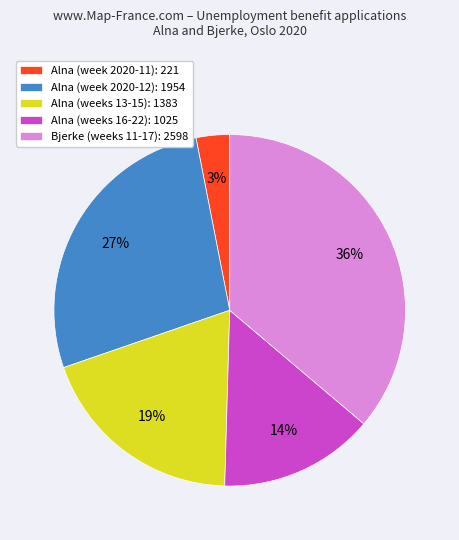

True or false: Bjerke (weeks 11-17): 2598 accounts for 44% of the total.

False